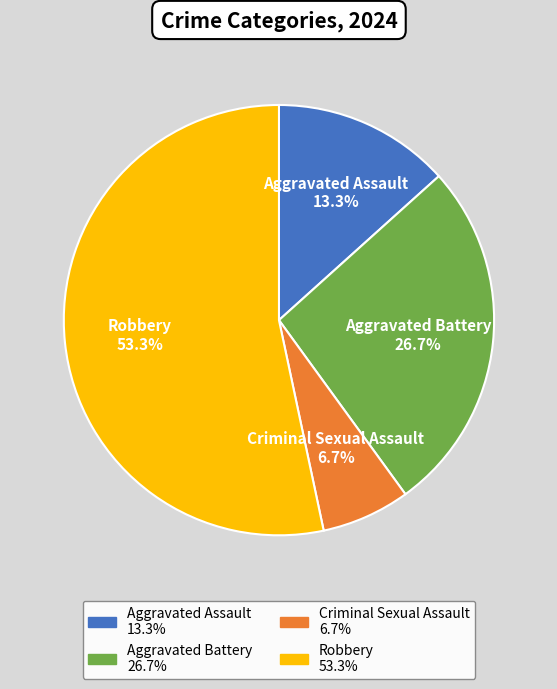

Which has a higher value, Aggravated Assault or Criminal Sexual Assault?

Aggravated Assault